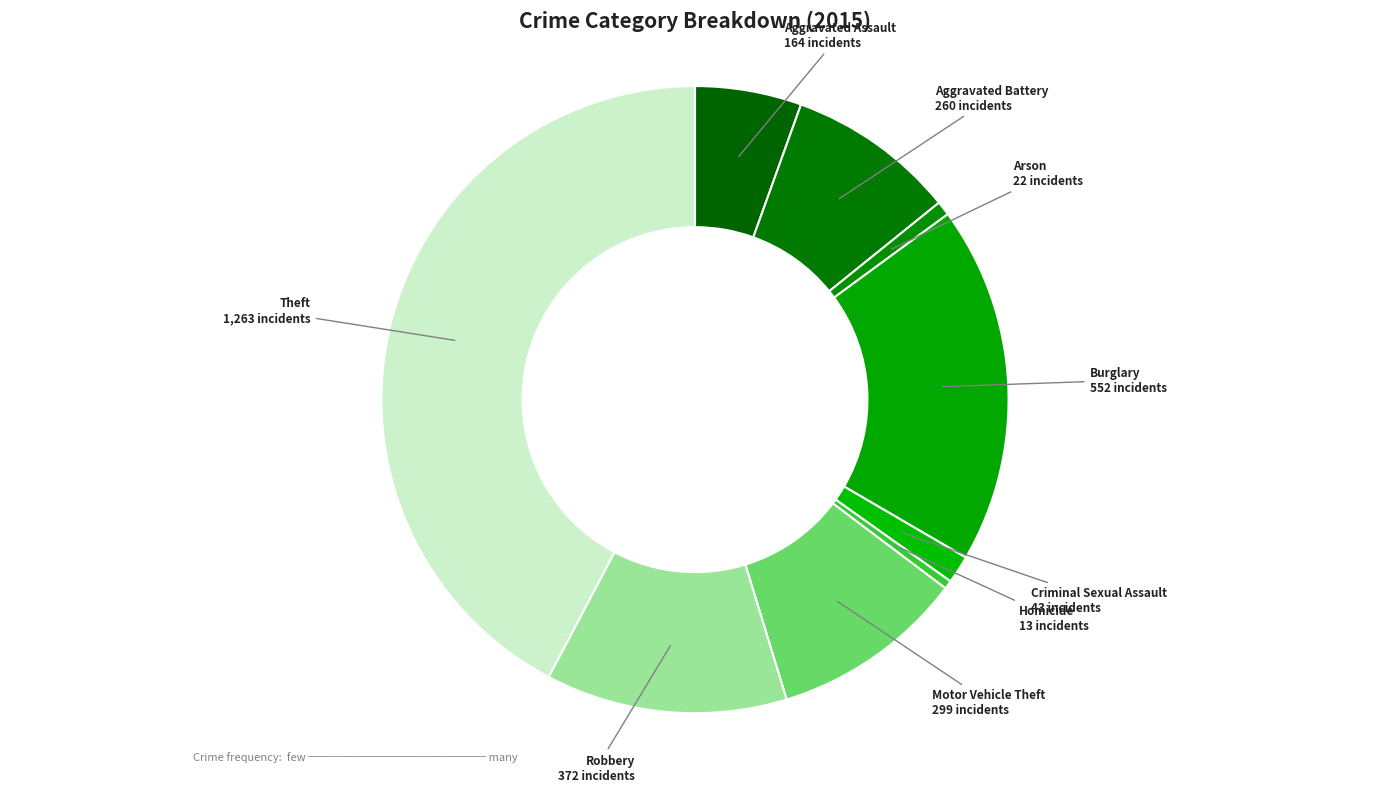

Does Aggravated Assault represent more than half of the total?

No